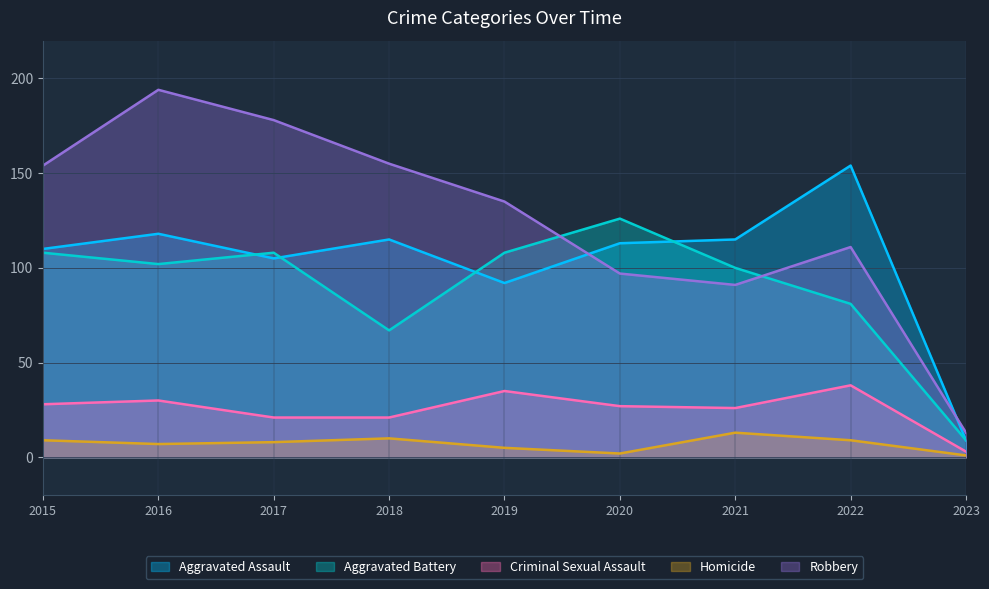

What is the total value across all series at 2016?

451